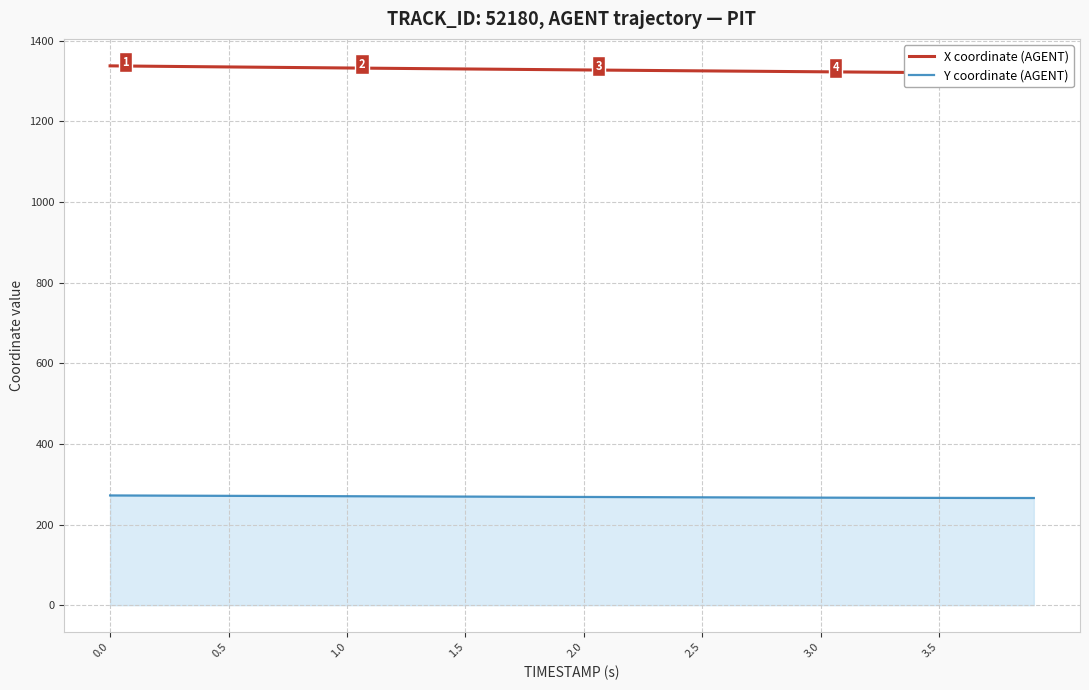

Reading left to right, list all the values displayed in this chart.

X coordinate (AGENT): 1337.3	1336.8	1336.2	1335.7	1335.2	1334.6	1334.1	1333.6	1333.1	1332.6	1332.1	1331.6	1331.1	1330.6	1330.1	1329.6	1329.2	1328.7	1328.2	1327.7	1327.2	1326.8	1326.3	1325.8	1325.3	1324.9	1324.5	1324.0	1323.6	1323.1	1322.7	1322.2	1321.8	1321.3	1320.9	1320.5	1320.1	1319.7	1319.3	1318.9
Y coordinate (AGENT): 272.1	271.9	271.7	271.5	271.3	271.1	270.9	270.7	270.5	270.4	270.2	270.0	269.8	269.6	269.4	269.3	269.1	268.9	268.7	268.5	268.3	268.2	268.0	267.8	267.6	267.4	267.3	267.1	267.0	266.8	266.6	266.5	266.4	266.2	266.1	266.0	265.9	265.8	265.8	265.7